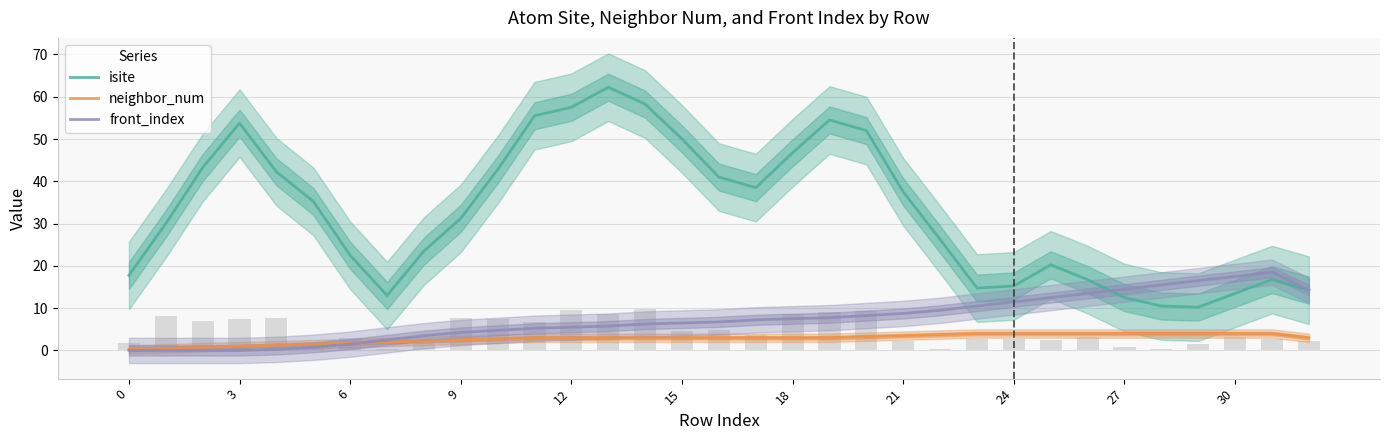

True or false: neighbor_num has a value of 0.5 at 12.

False